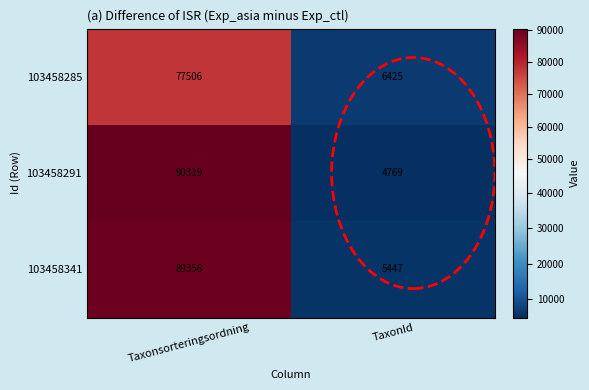

True or false: 103458341 has a value of 5447 at TaxonId.

True